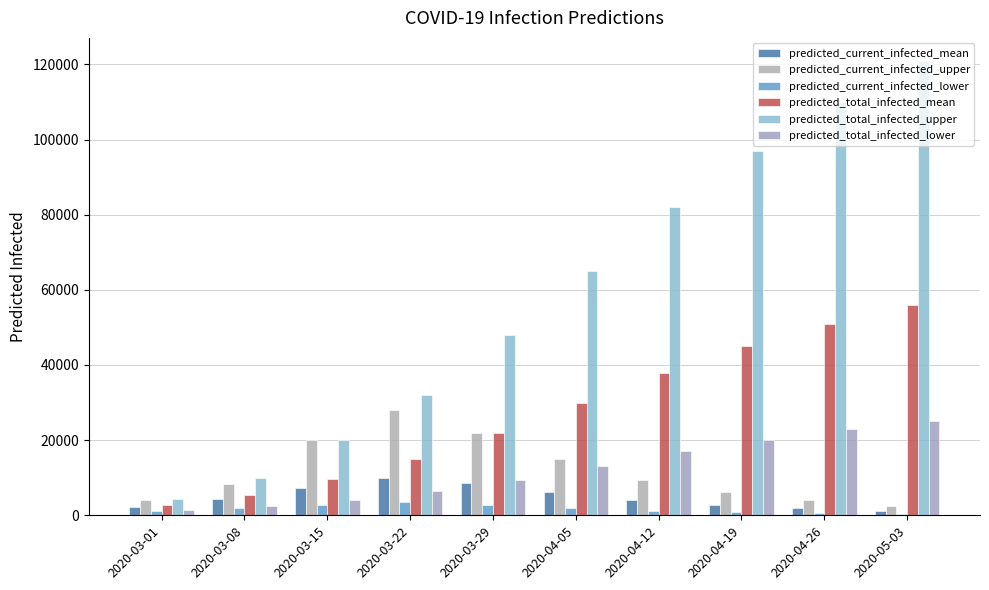

At which label does predicted_current_infected_lower first exceed 1900?

2020-03-08